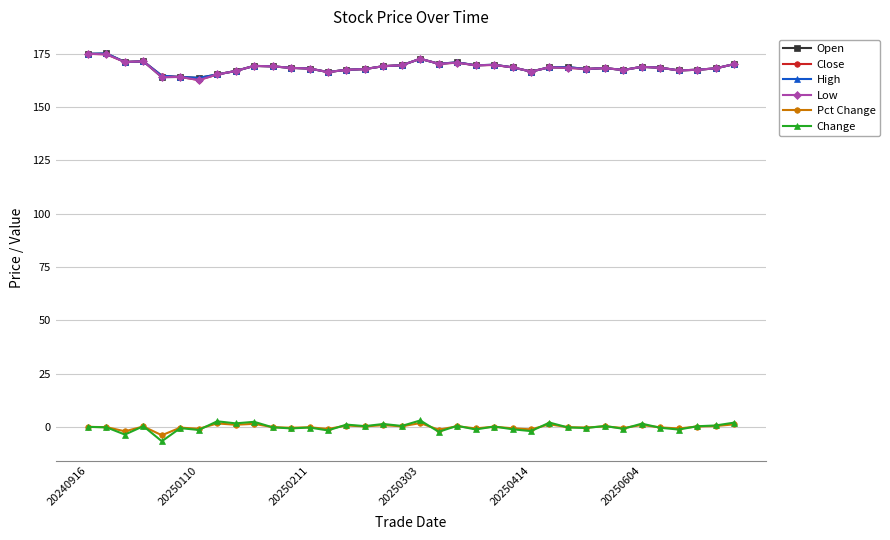

What is the value of the Close point at the 23rd from the left?

169.8